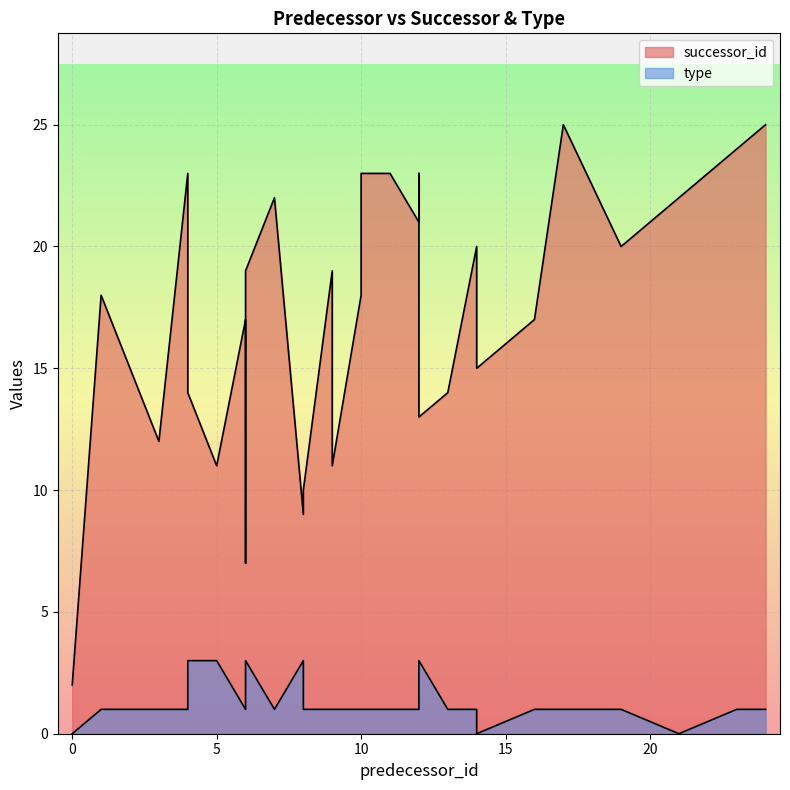

True or false: successor_id and type cross at least once.

False